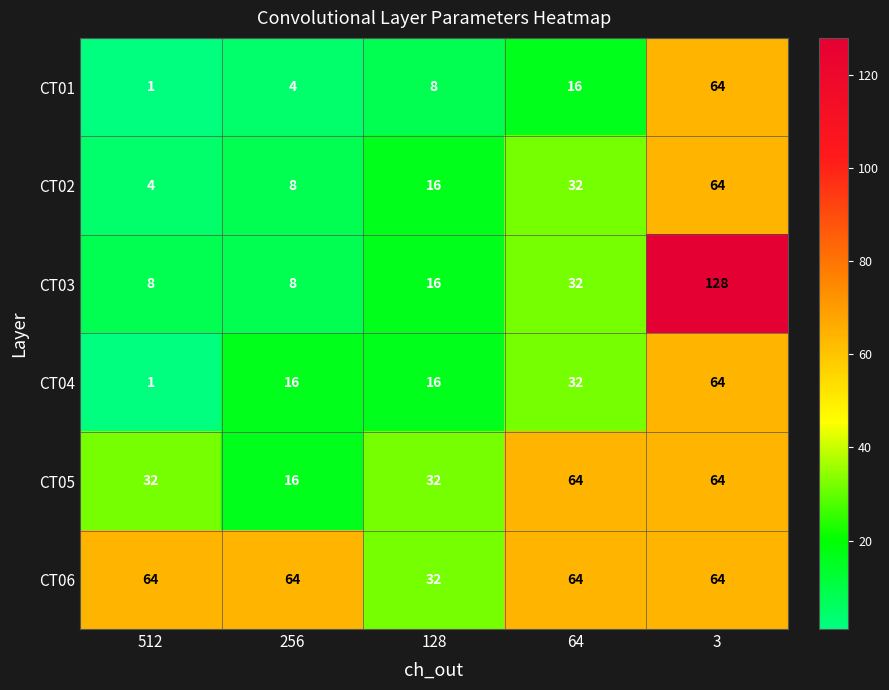

Reading left to right, list all the values displayed in this chart.

CT01: 1	4	8	16	64
CT02: 4	8	16	32	64
CT03: 8	8	16	32	128
CT04: 1	16	16	32	64
CT05: 32	16	32	64	64
CT06: 64	64	32	64	64